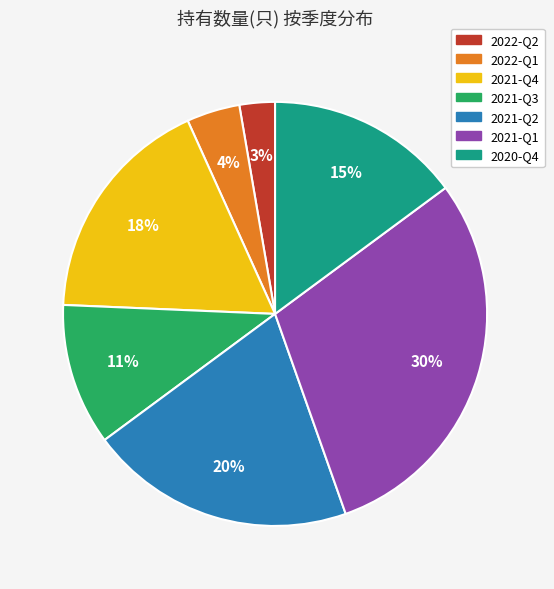

Is there any slice that represents more than half of the pie?

No